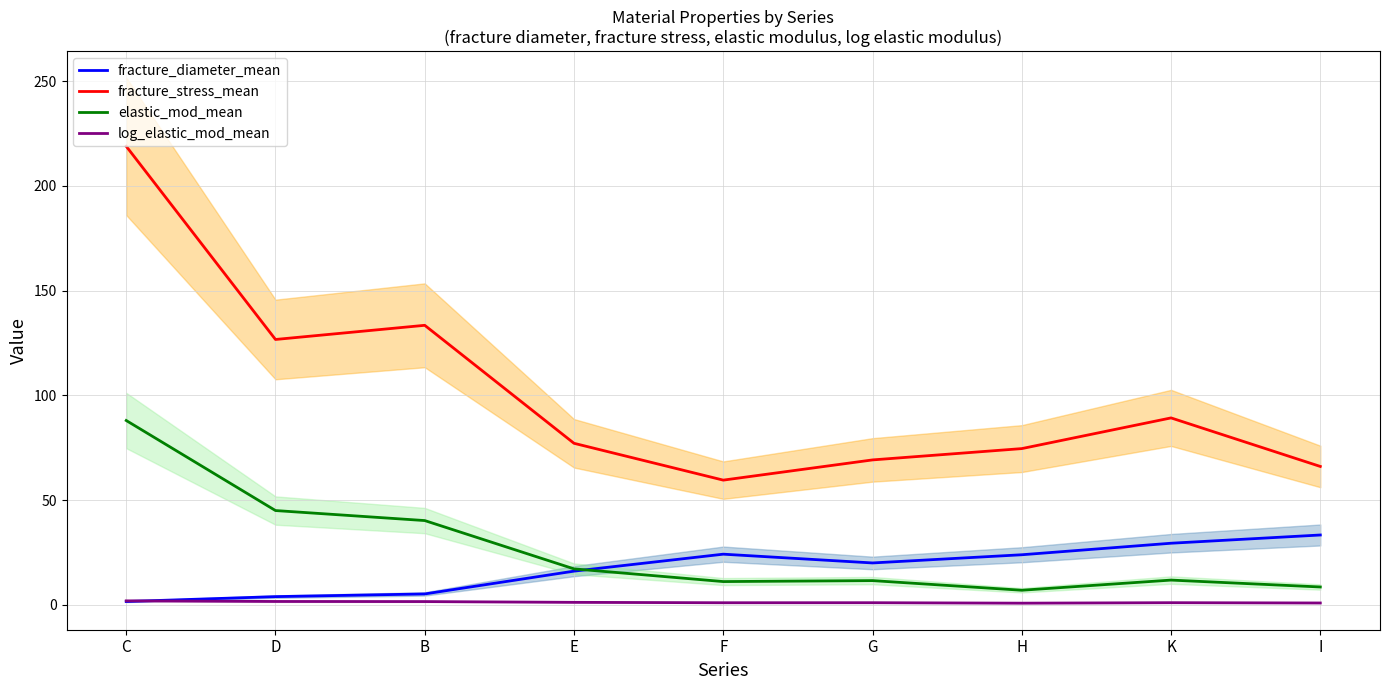

What is the difference between the maximum and second lowest values in the elastic_mod_mean series?

79.5